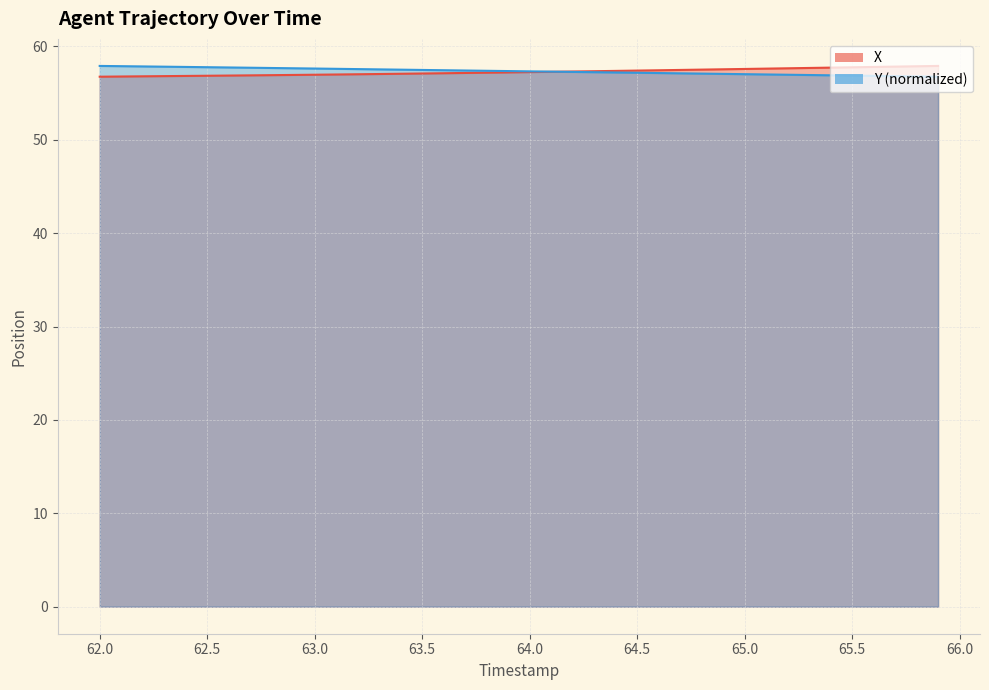

What is the value of the Y point at the 30th from the left?

57.0